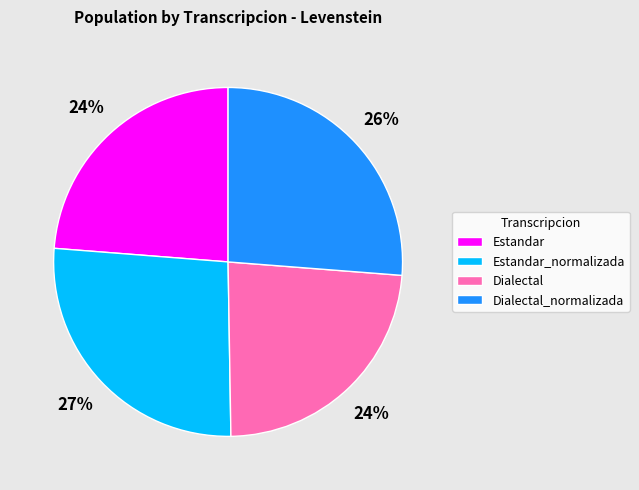

To the nearest percent, what is the difference between the largest and smallest slice percentages?

3%